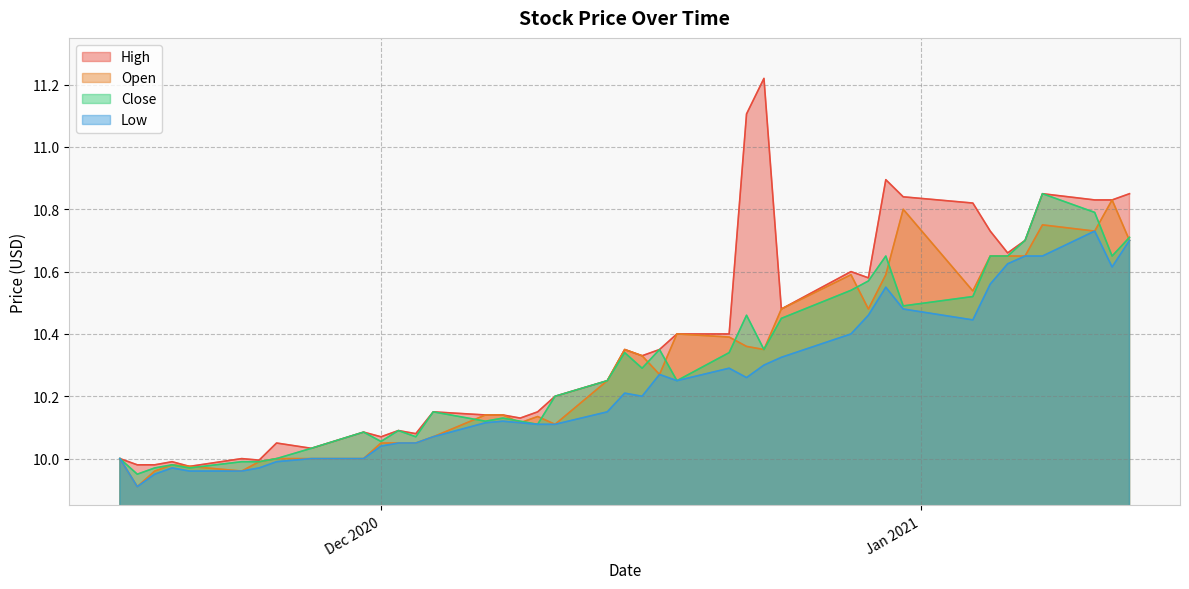

Count the number of categories in the chart.

40